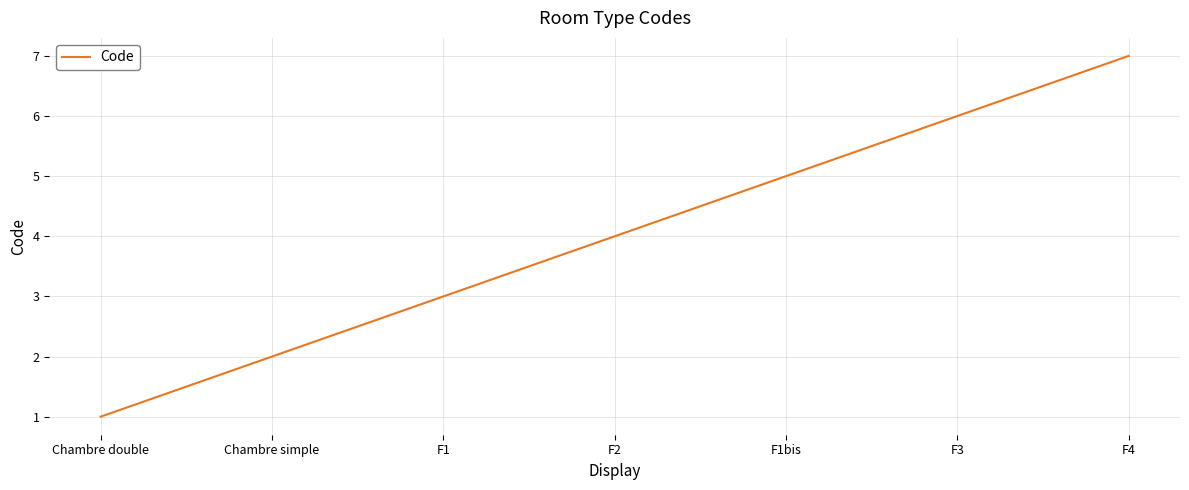

The chart shows a value of 6 at F3. True or false?

True